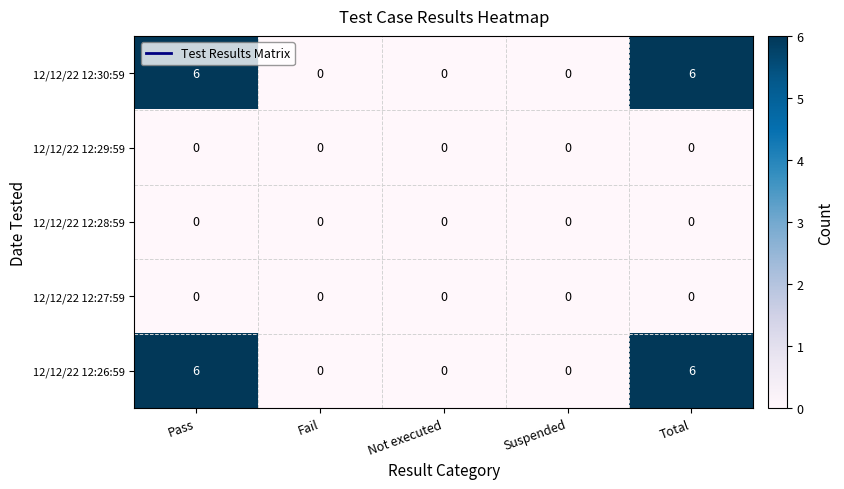

What is the difference between the maximum and minimum values in the 12/12/22 12:30:59 series?

6